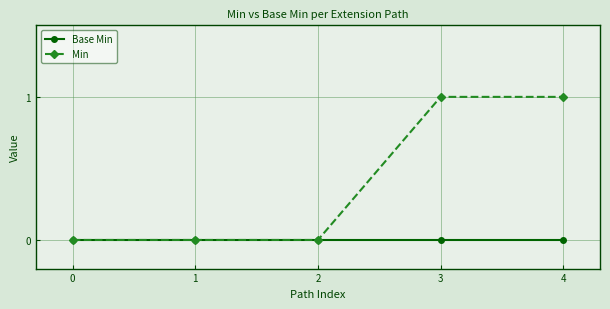

What are all the series names shown in the legend?

Base Min, Min